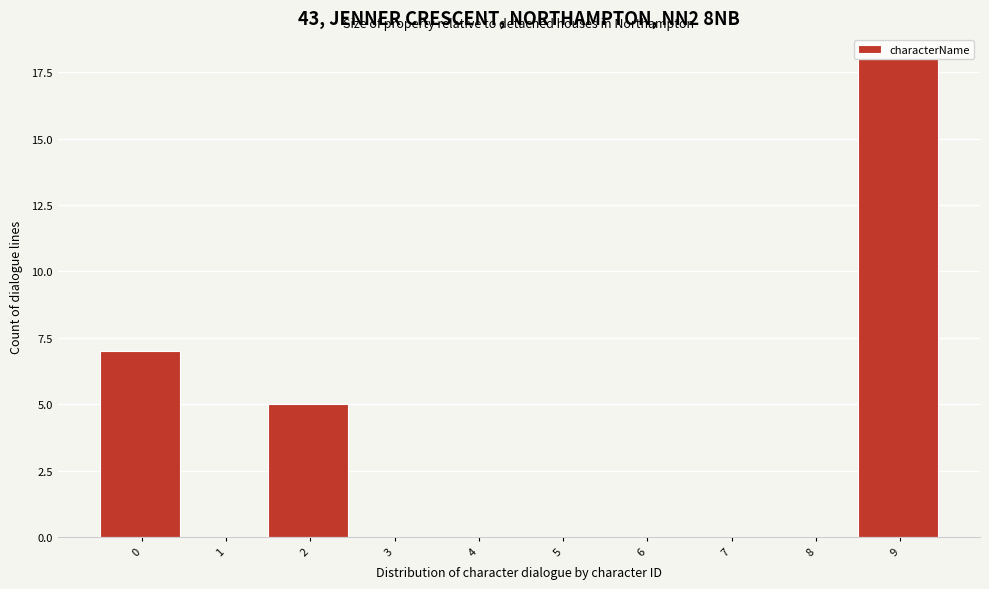

What is the greatest value displayed?

18